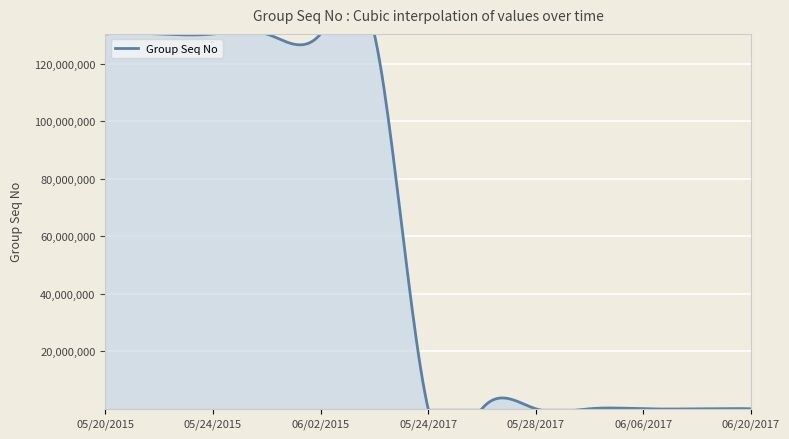

Reading left to right, list all the values displayed in this chart.

05/20/2015=130285013	05/22/2015=130285013	05/24/2015=130285013	05/26/2015=130285013	06/02/2015=130285013	06/09/2015=130285013	05/24/2017=1	05/26/2017=1	05/28/2017=1	05/30/2017=1	06/06/2017=1	06/13/2017=1	06/20/2017=1